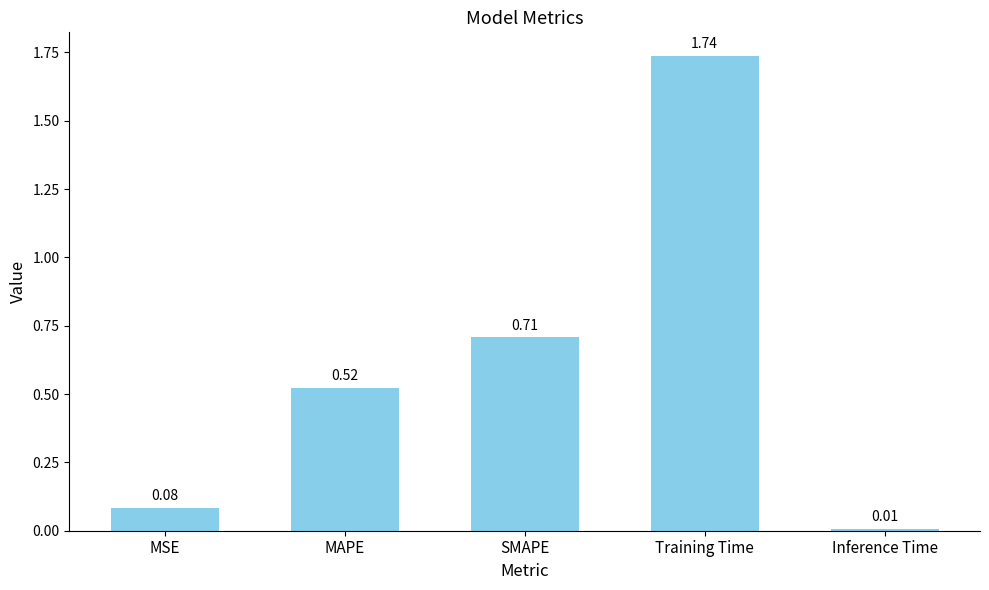

What position from the right is Inference Time?

1